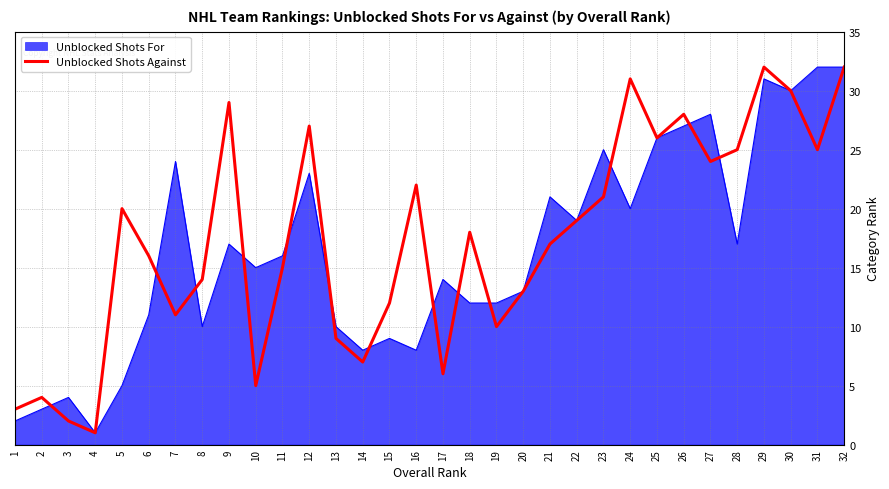

Where is the data nearest to the value 16?

6